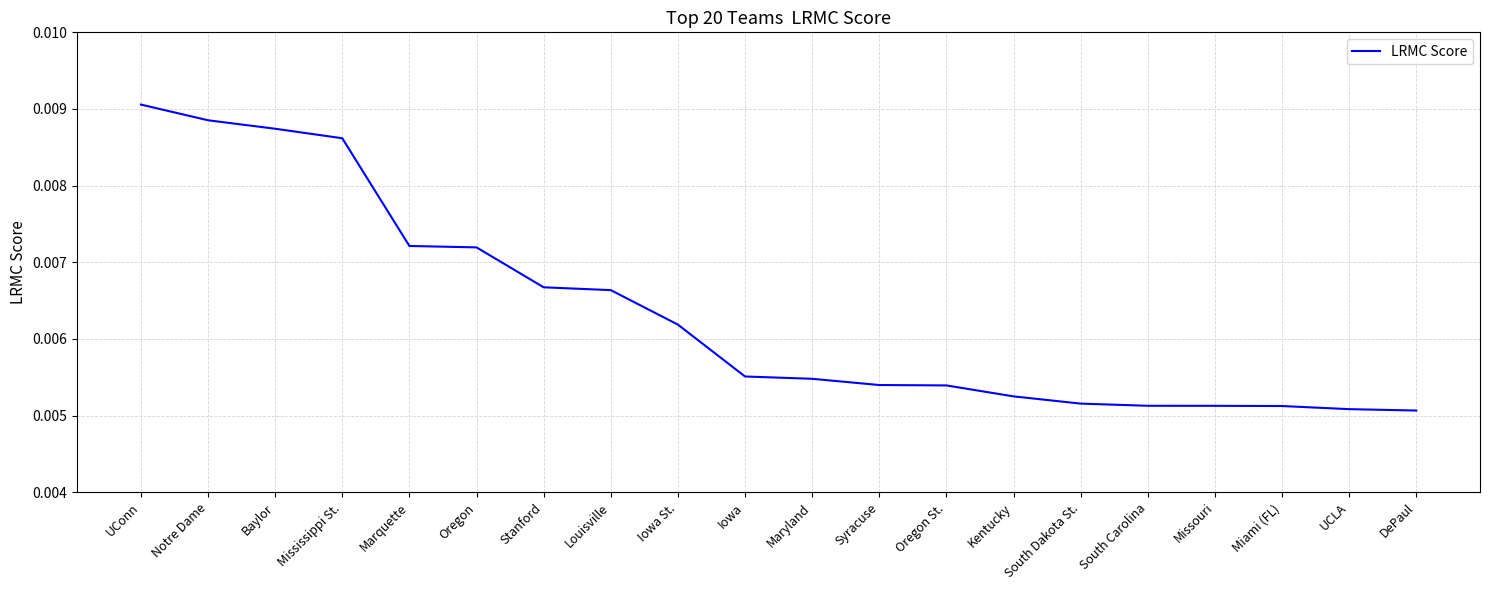

What position from the right is Syracuse?

9